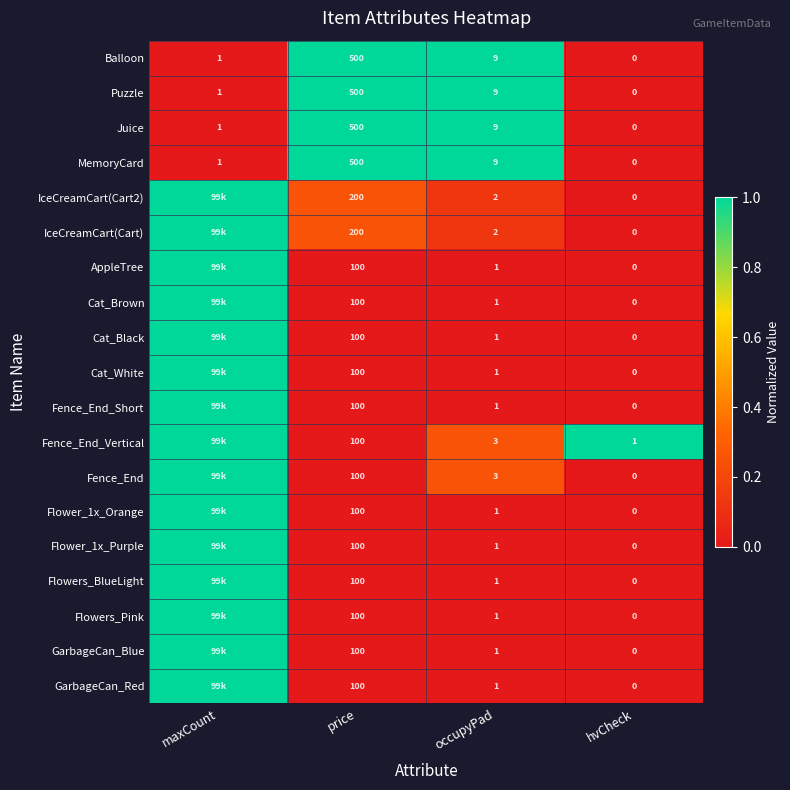

What is the difference between the highest and lowest values at price?

400